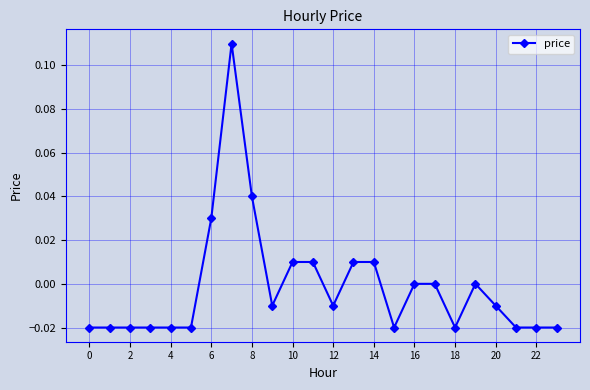

Does the chart have visible grid lines?

Yes